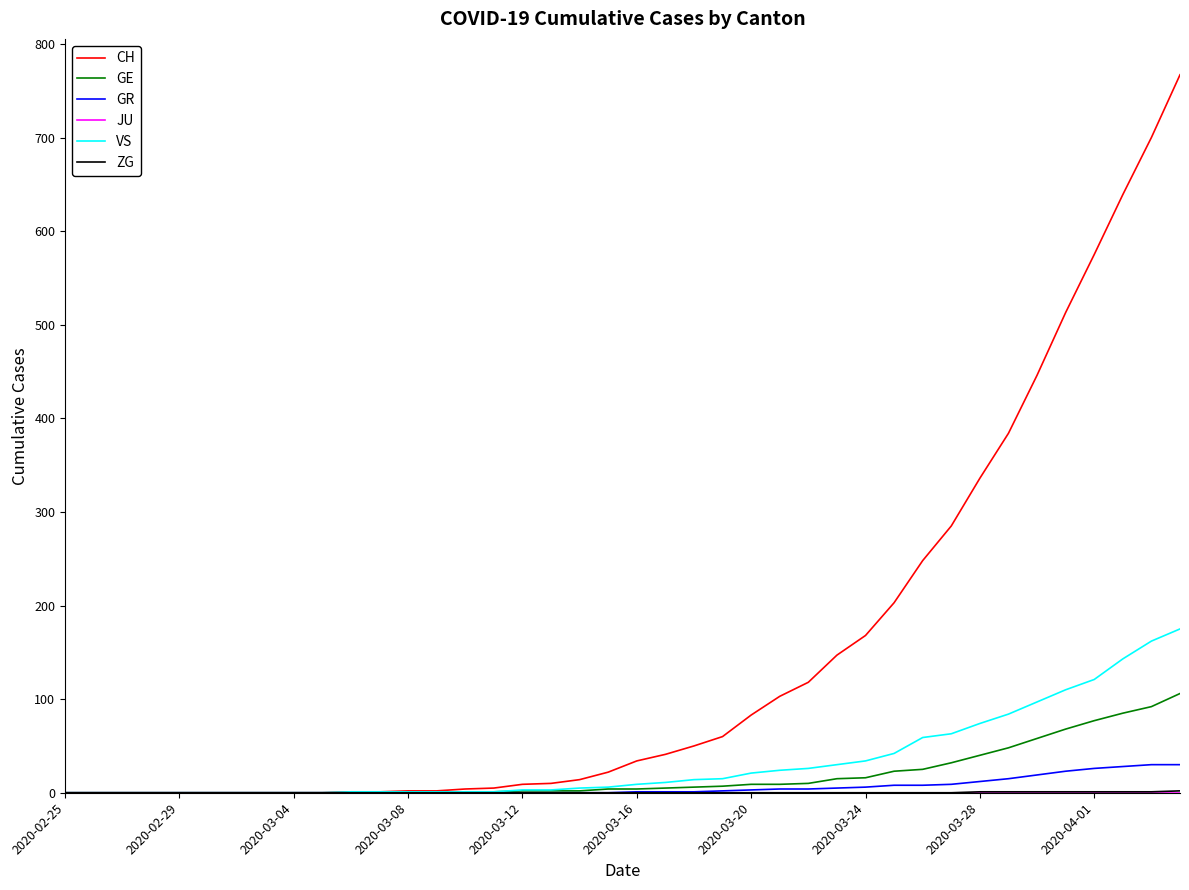

What is the maximum value shown in the chart?

767